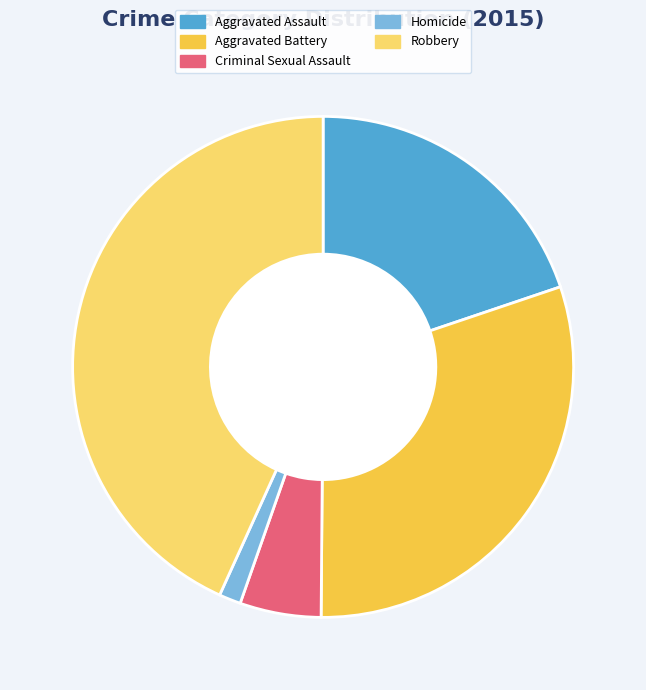

Is the sum of Aggravated Assault and Robbery greater than half?

Yes